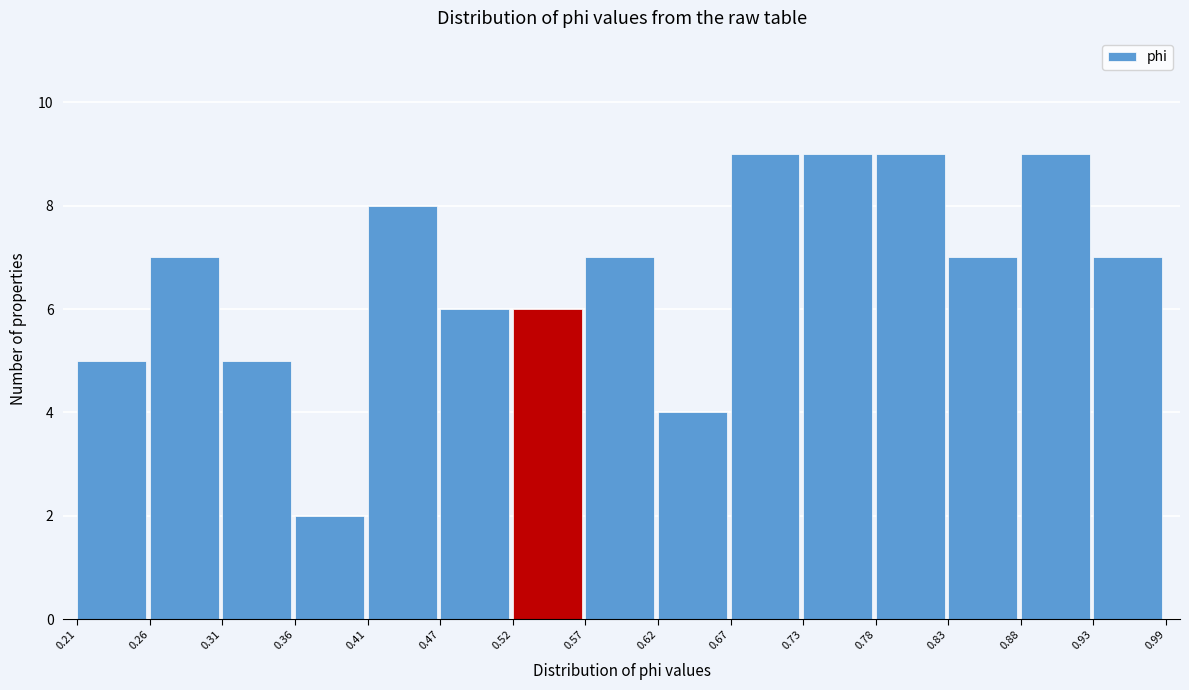

How tall is the bar that spans 0.62 to 0.67 on the x-axis? The values are not printed on the chart, so give them approximately, as read against the axis.

4